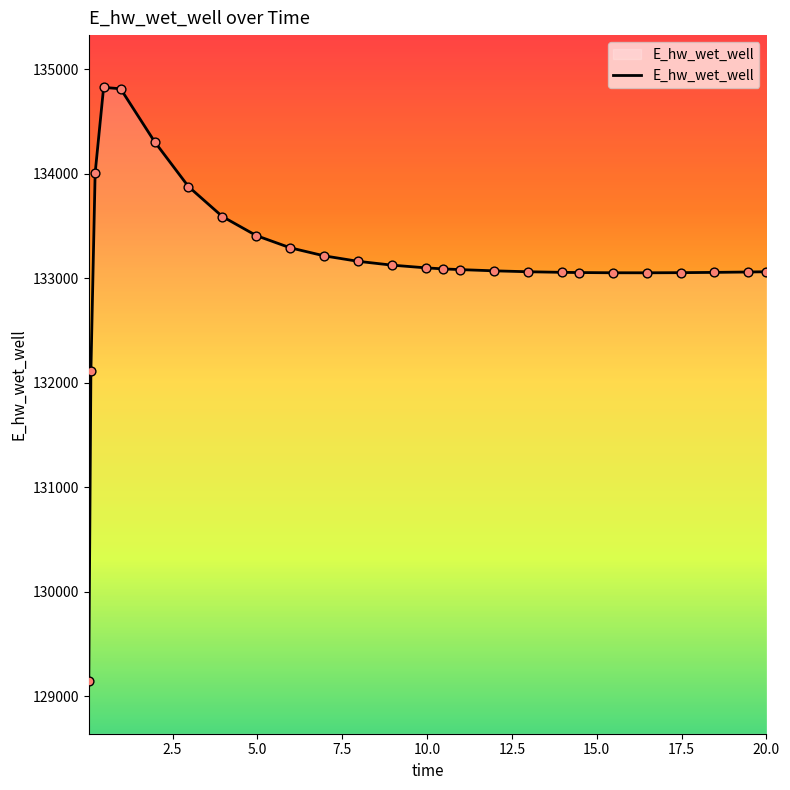

What is the smallest value displayed?

129143.5